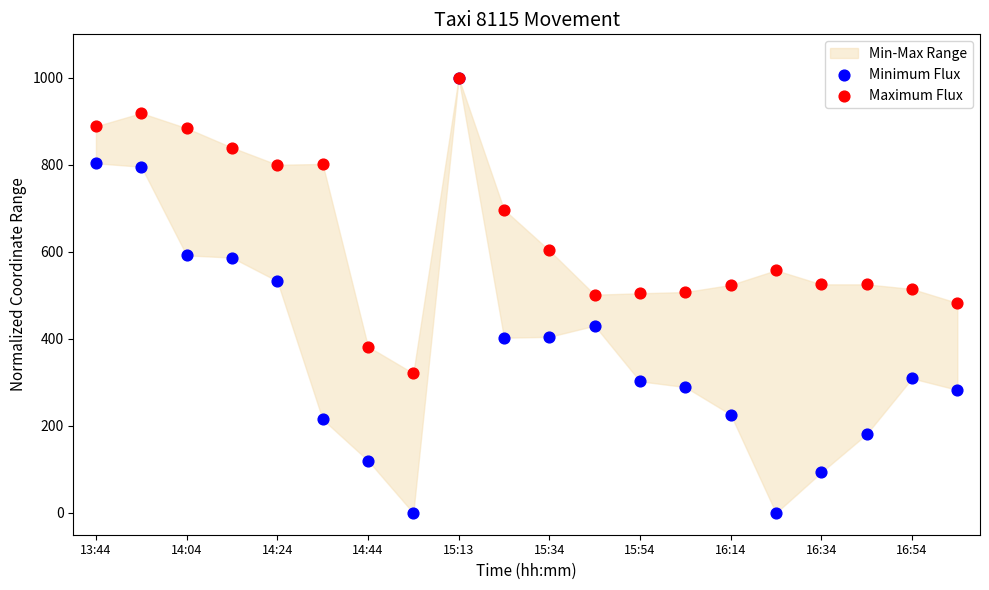

In the Maximum Flux series, what Y value is closest to 660?

697.3